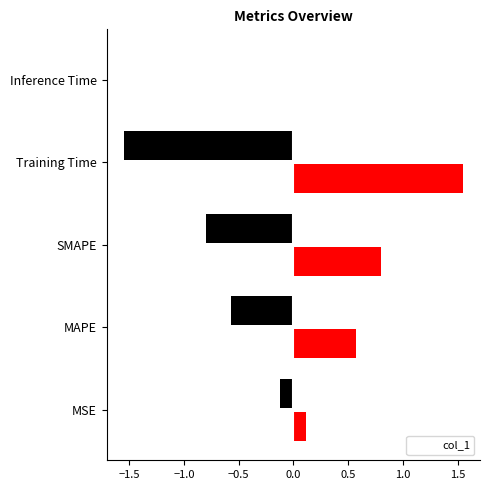

What is the sum of the values at Inference Time and SMAPE?

0.8